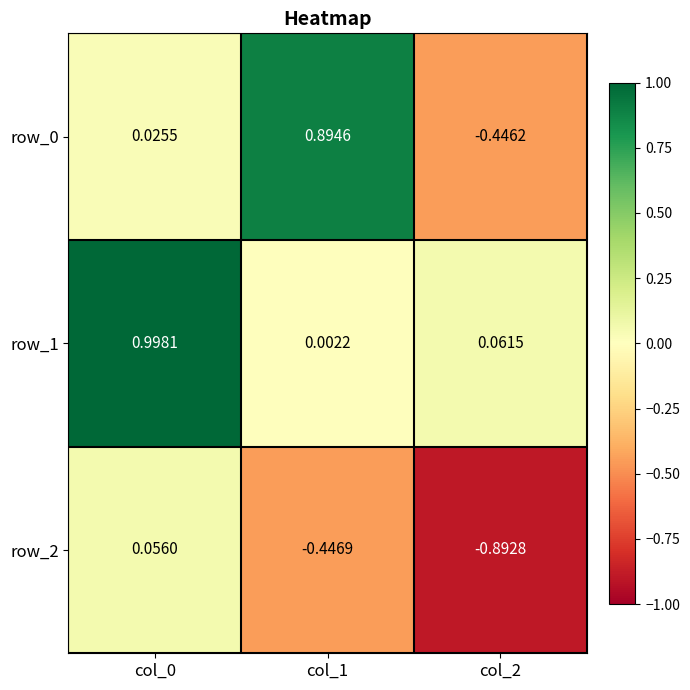

Which category has the lowest value in the row_1 series?

col_1